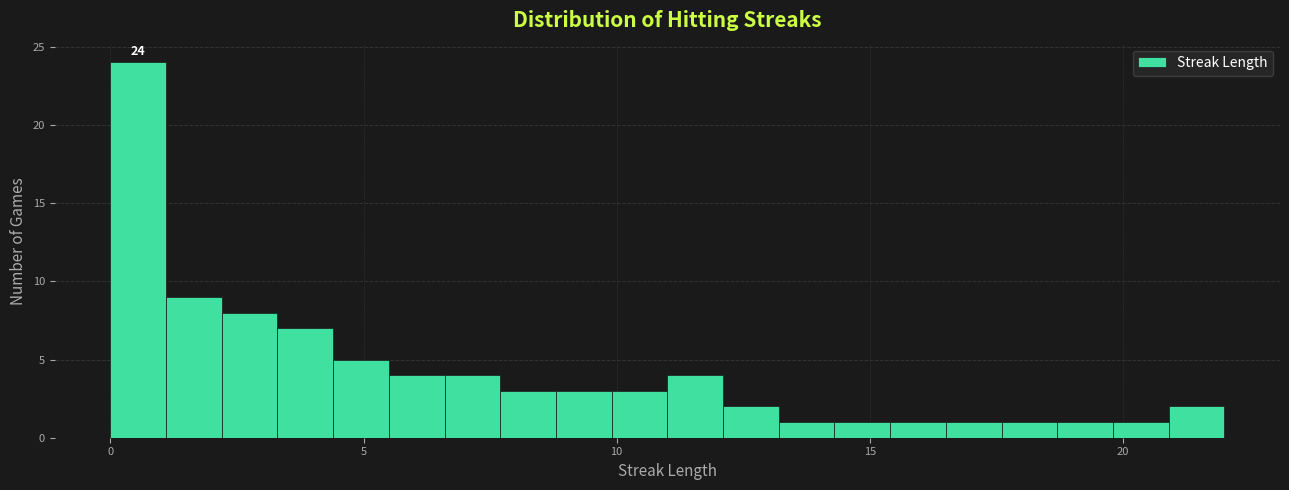

Read against the x-axis, roughly where is the centre of the tallest bar?

0.5